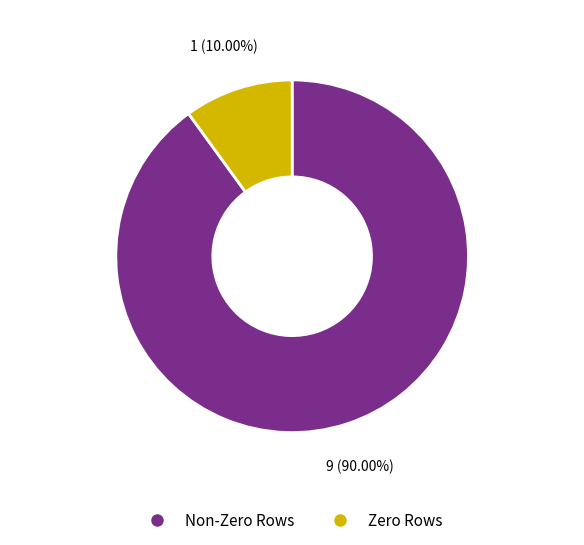

How many segments does this pie chart have?

2